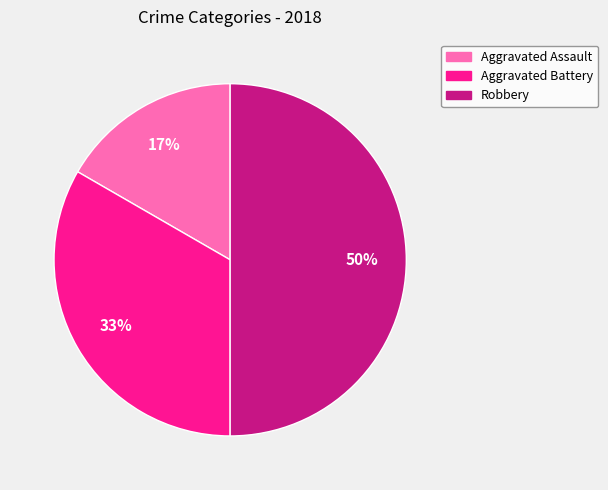

Rank the categories by value from highest to lowest.

Robbery, Aggravated Battery, Aggravated Assault